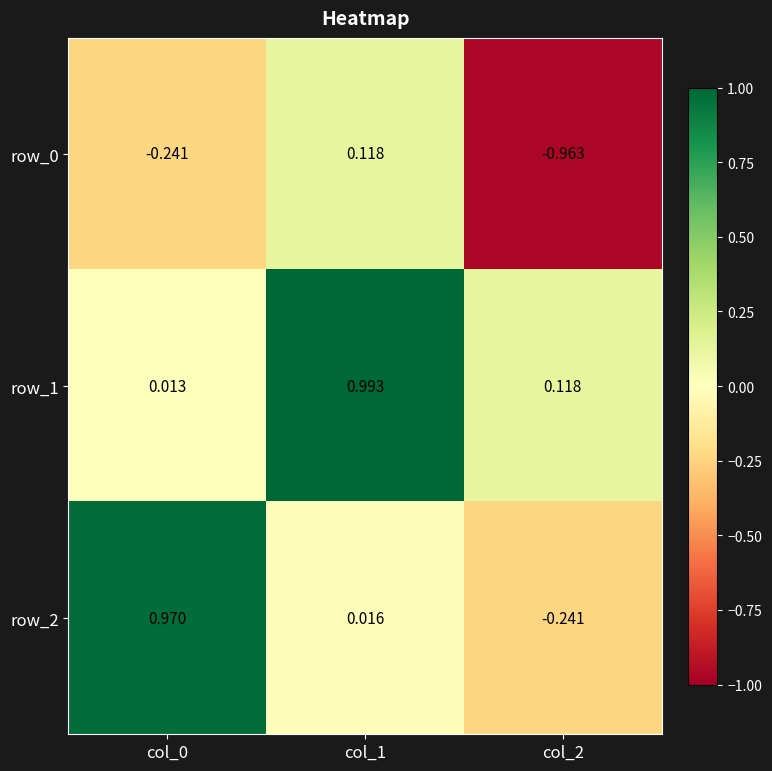

How many series are shown in this chart?

3